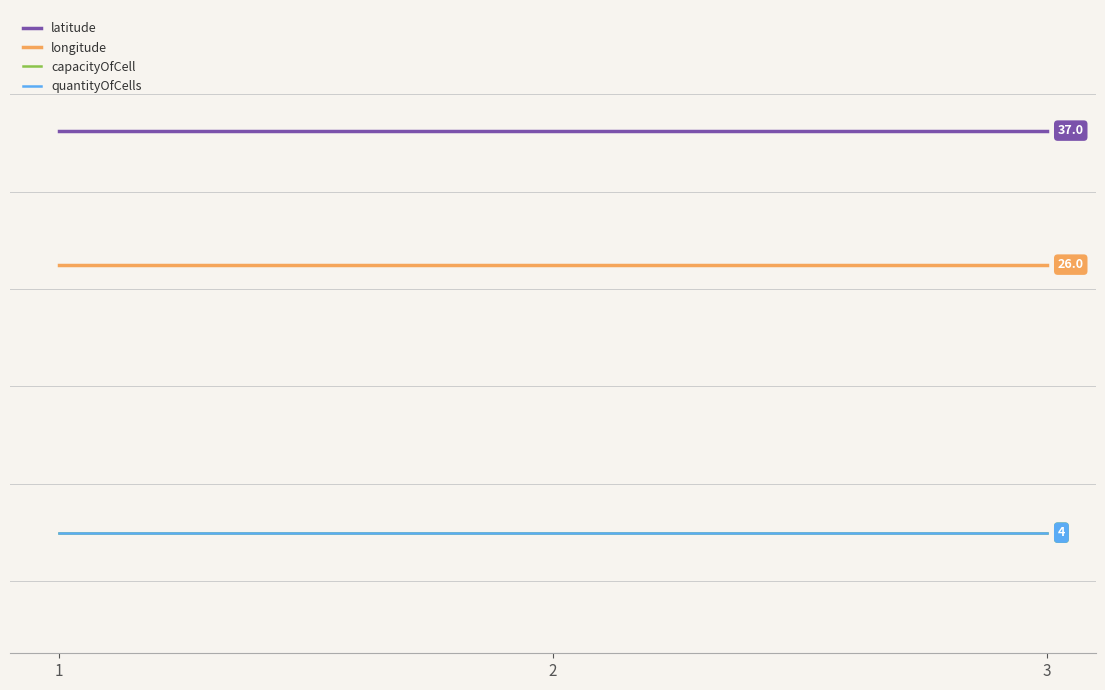

Reading left to right, extract all data points from this chart.

latitude: 37	37	37
longitude: 26	26	26
capacityOfCell: 4	4	4
quantityOfCells: 4	4	4